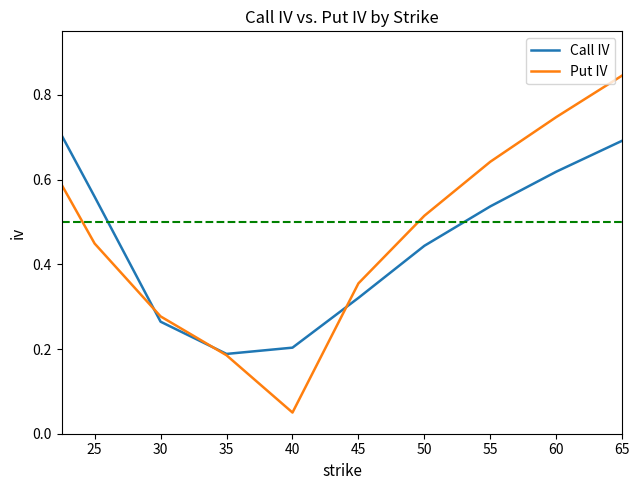

Which series has the largest range (max minus min)?

Put IV